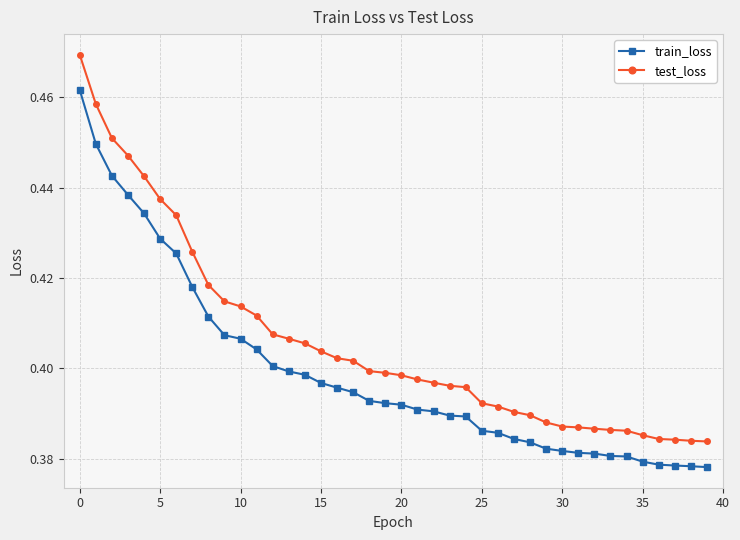

Which series has the largest total across all categories?

test_loss